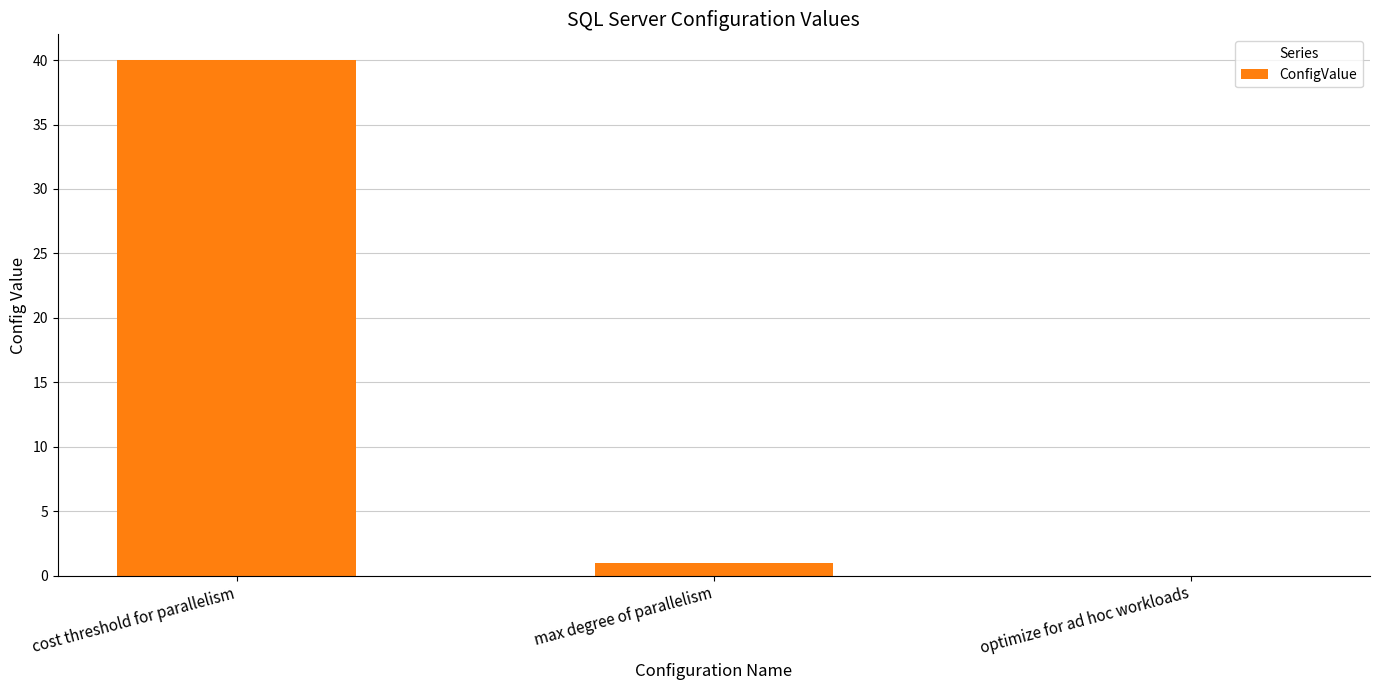

How many data points does each series have?

3